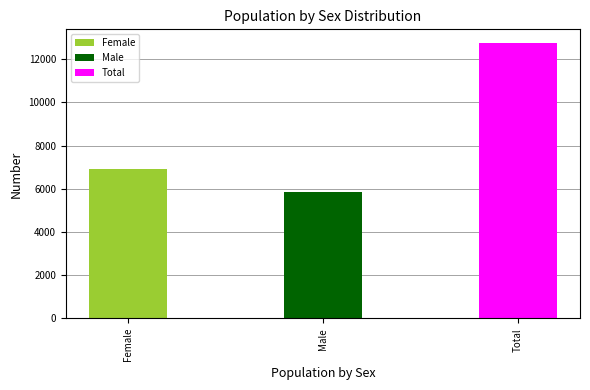

Reading right to left, list all the values displayed in this chart.

12749	5847	6902